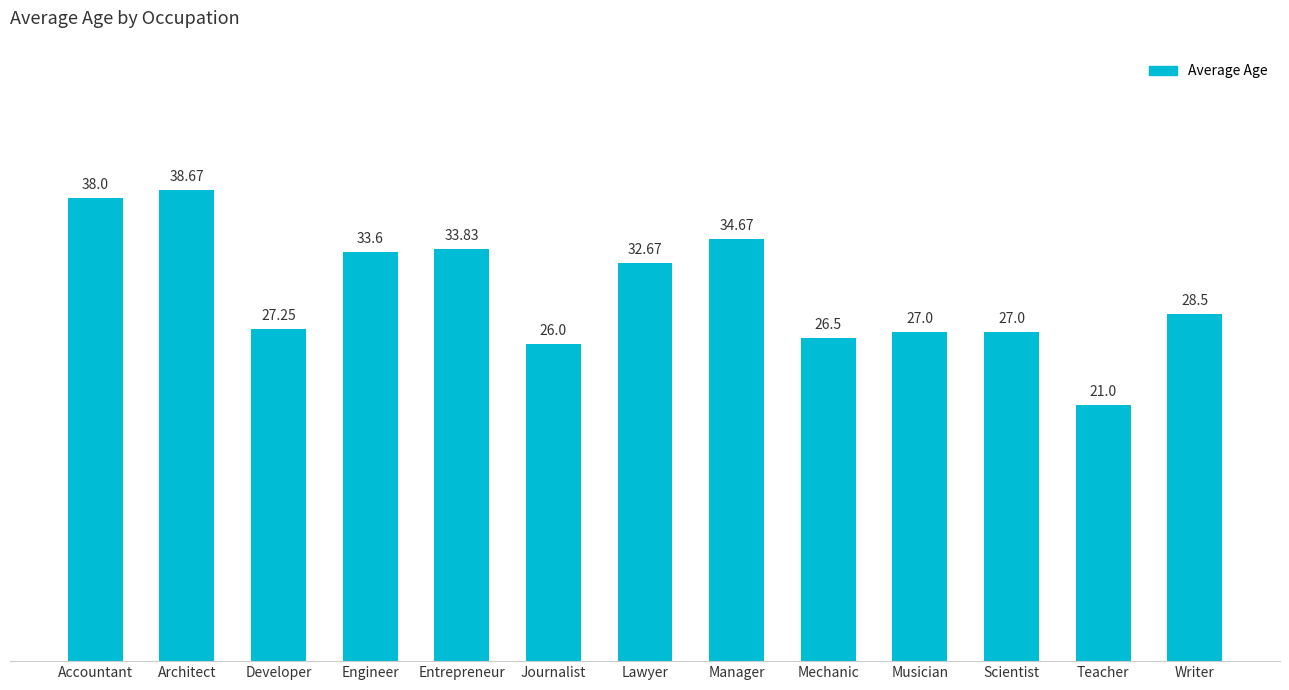

What is the label of the 12th bar from the left?

Teacher